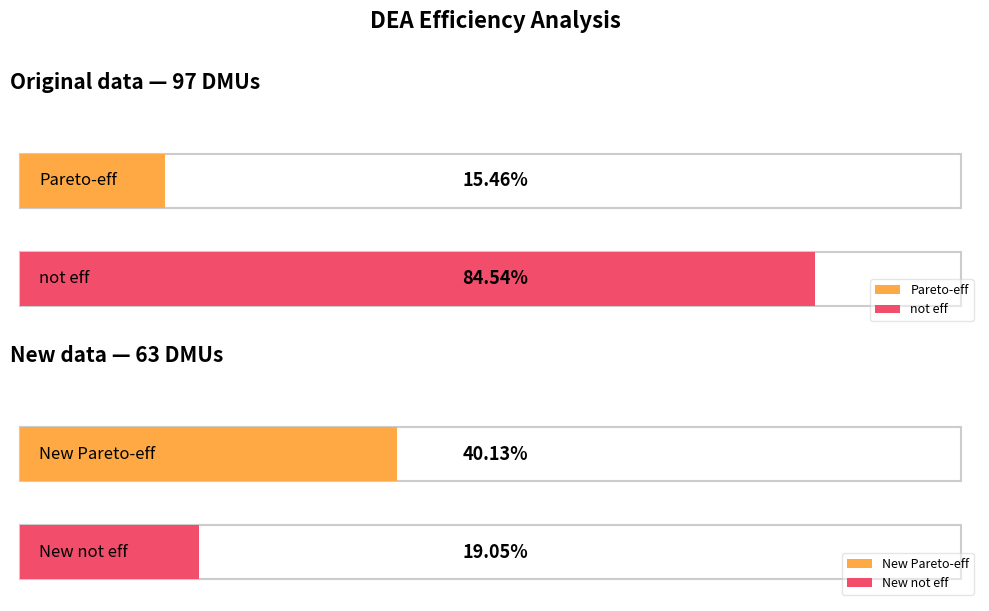

The value of not eff at New data is 7. True or false?

False